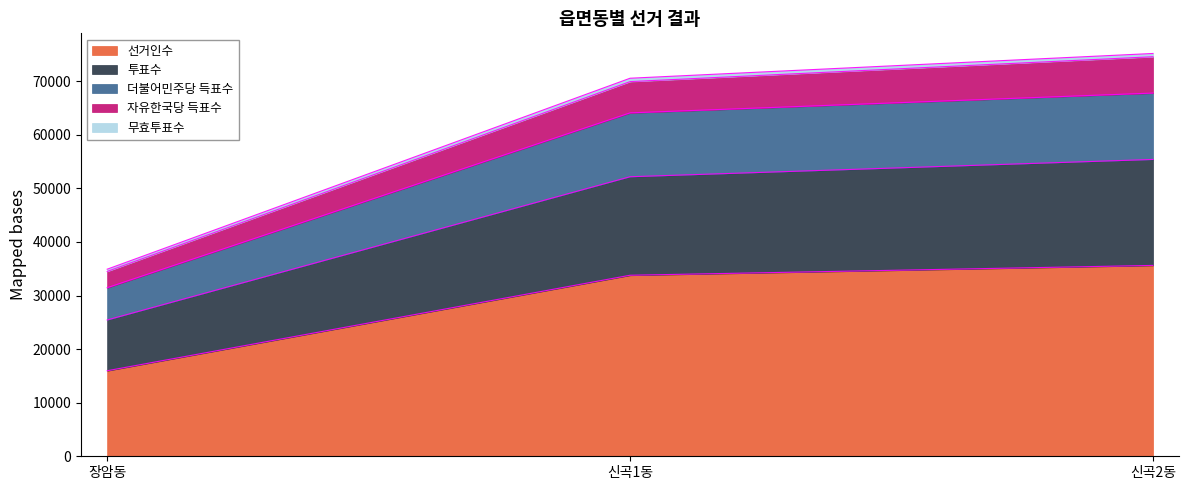

The value of 선거인수 at 장암동 is 15963. True or false?

True